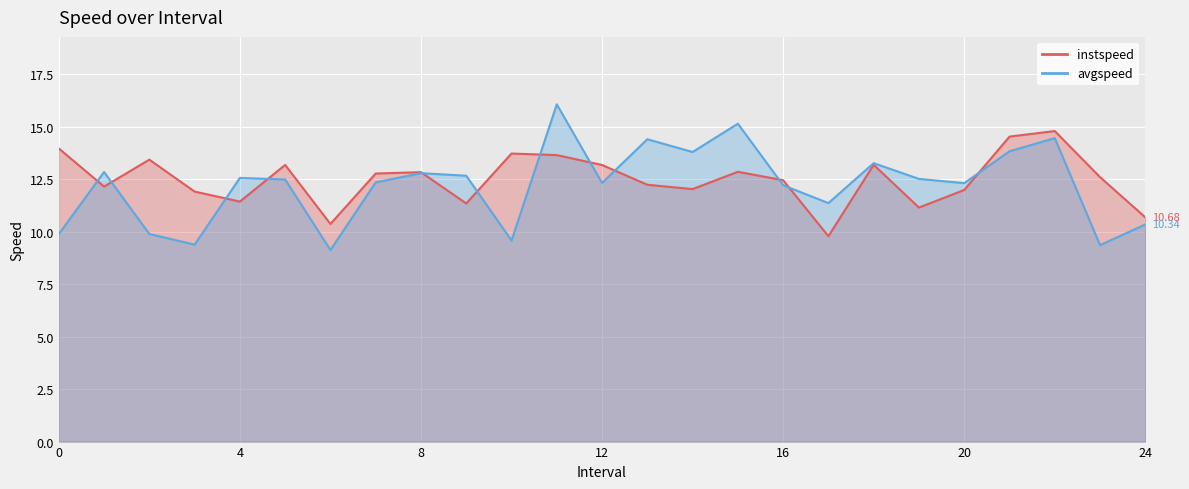

What is the value of the avgspeed point at the 14th from the left?

14.4